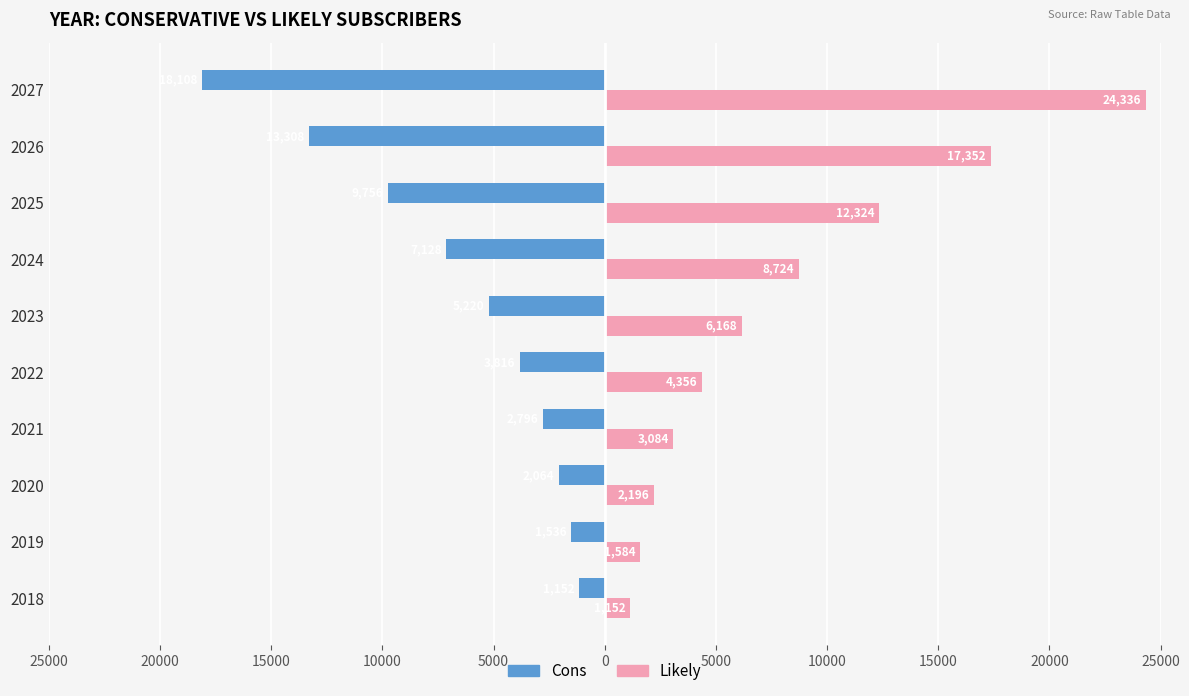

What are all the series names shown in the legend?

Cons, Likely